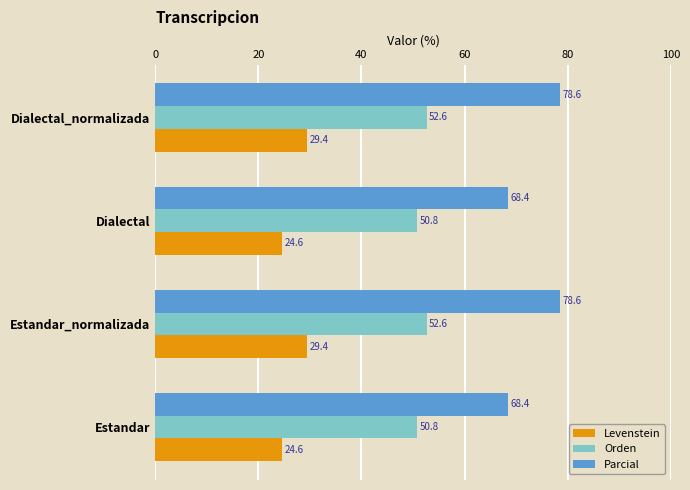

What is the greatest value displayed?

78.6